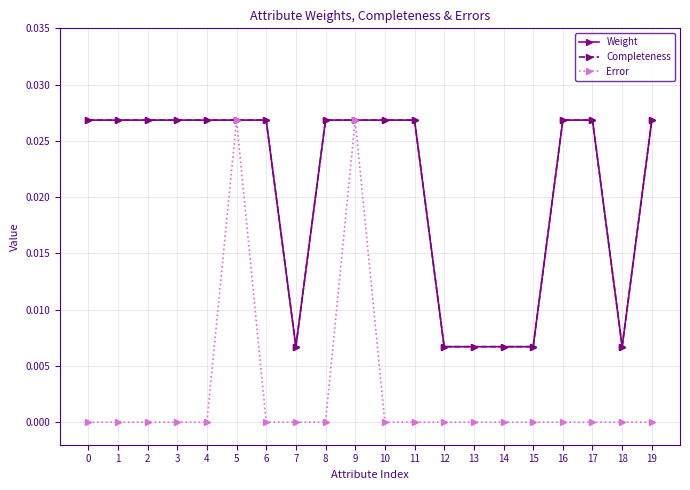

Does the chart have visible grid lines?

Yes